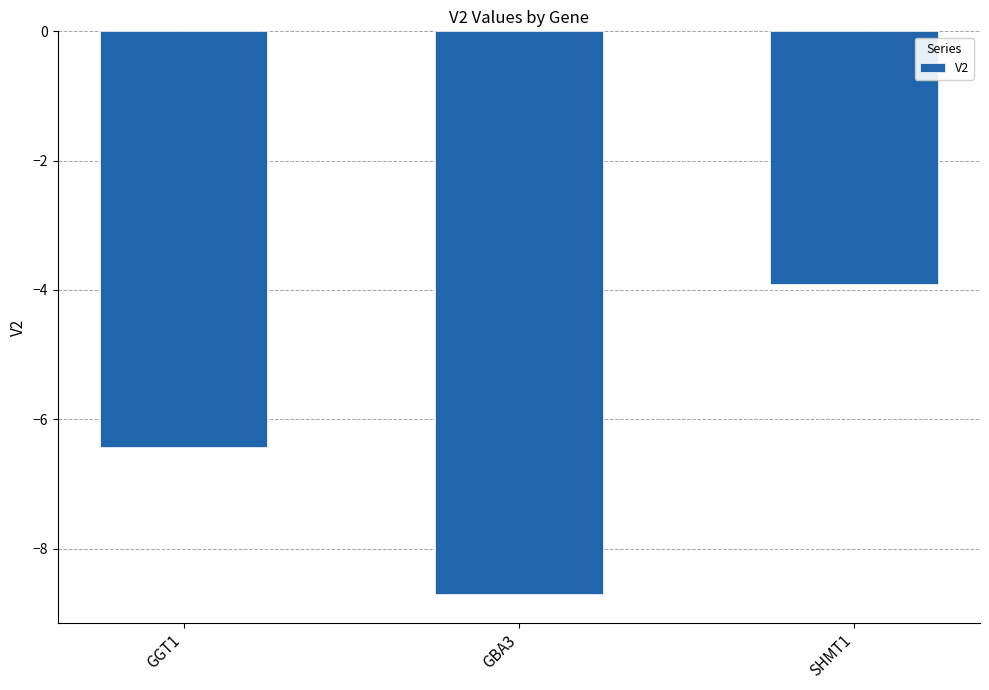

The chart shows a value of -8.7 at GBA3. True or false?

True